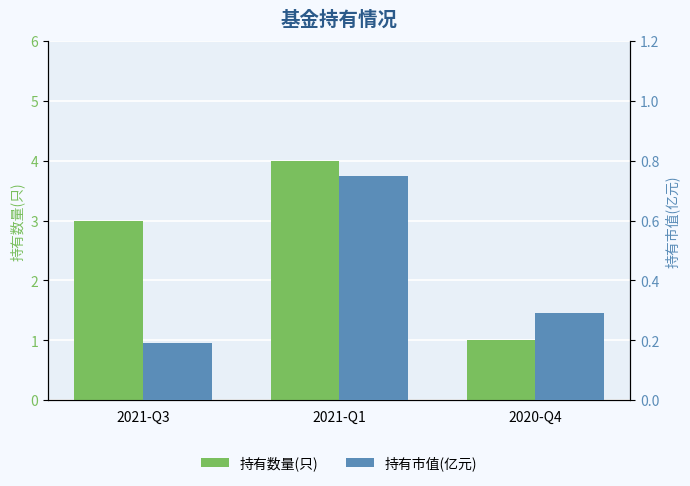

What is the maximum value for 持有市值(亿元)?

0.8